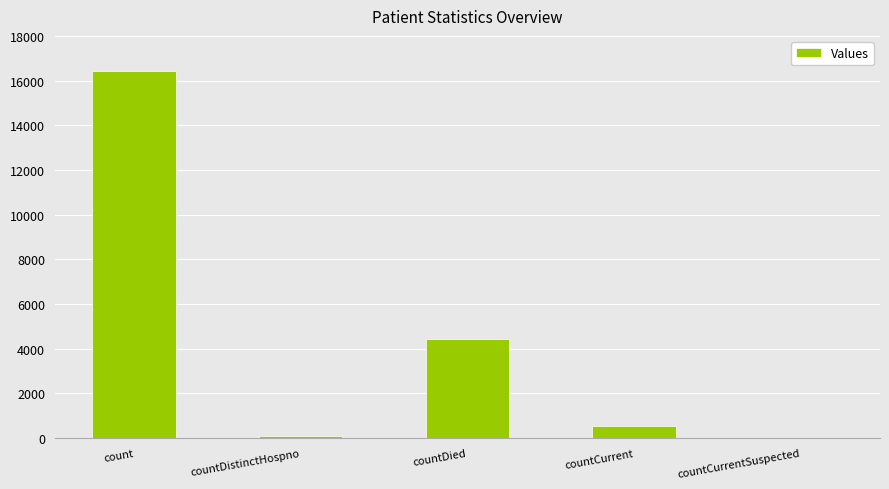

The value at countDied is 4420. True or false?

True